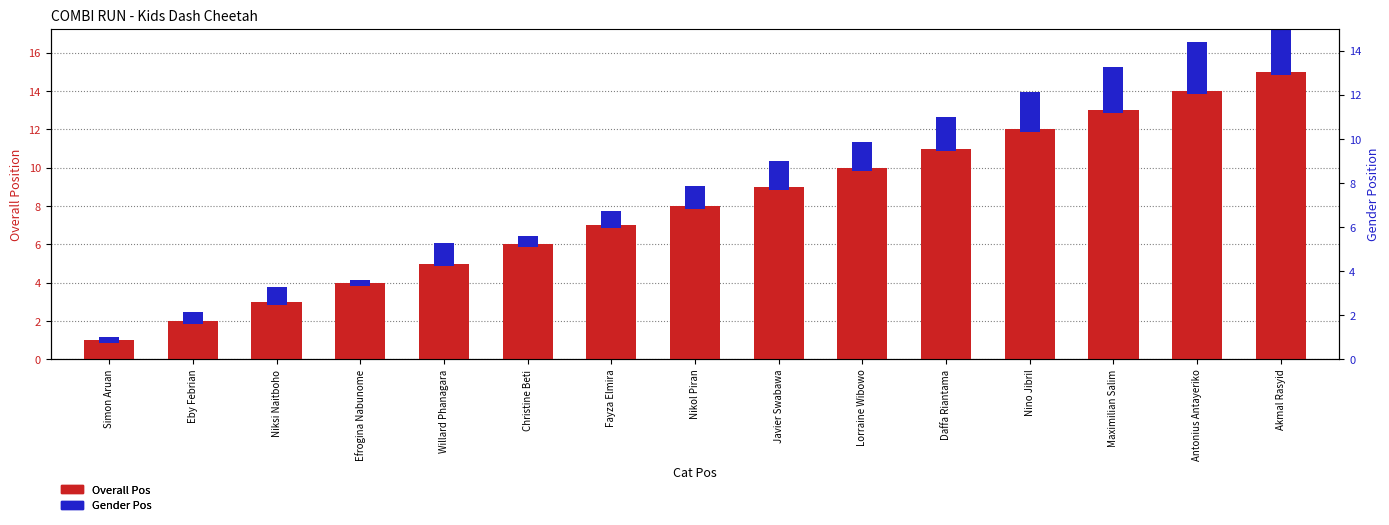

Count the number of categories in the chart.

15